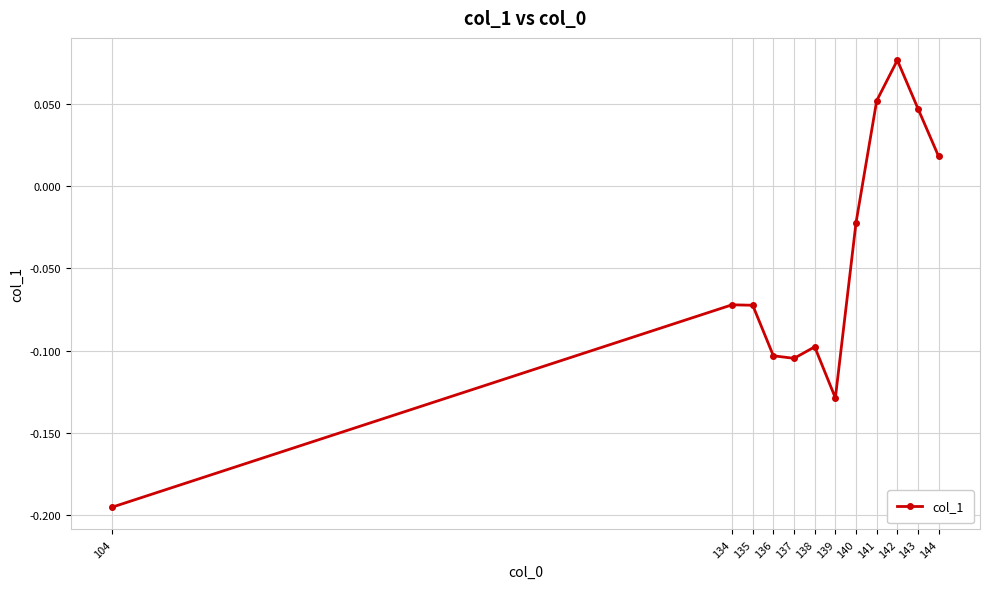

How many lines are shown in the chart?

1